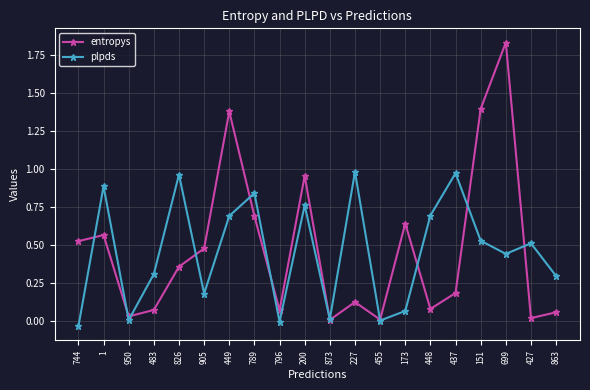

How many intersections are there between entropys and plpds?

11